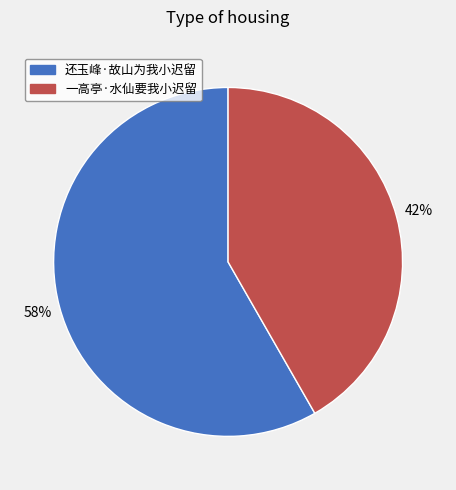

How many slices are in this pie chart?

2